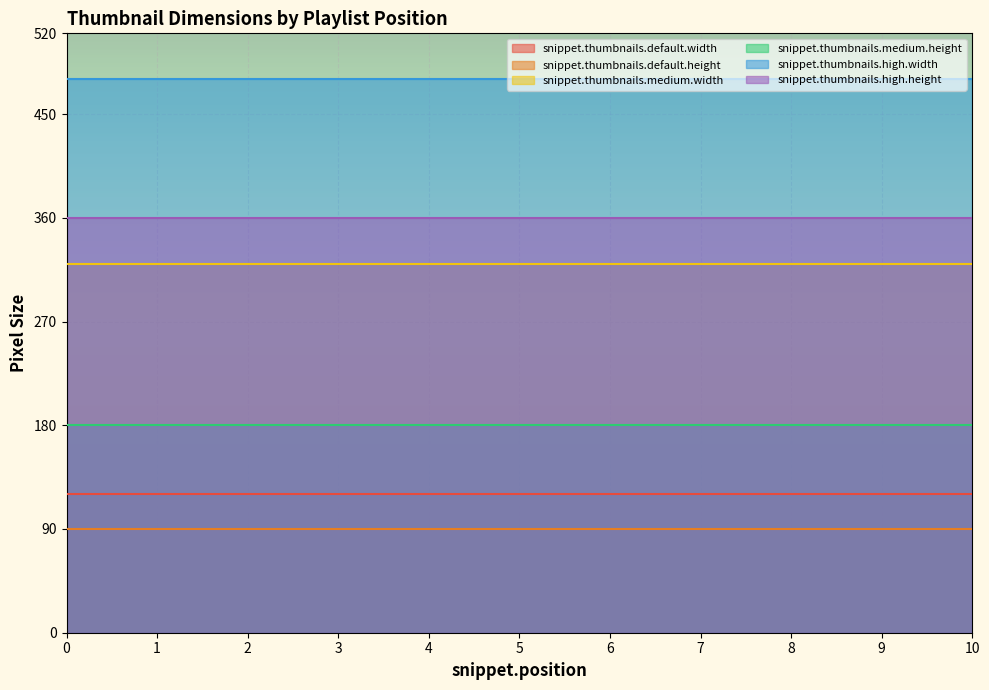

What is the average value of the snippet.thumbnails.default.width series?

120